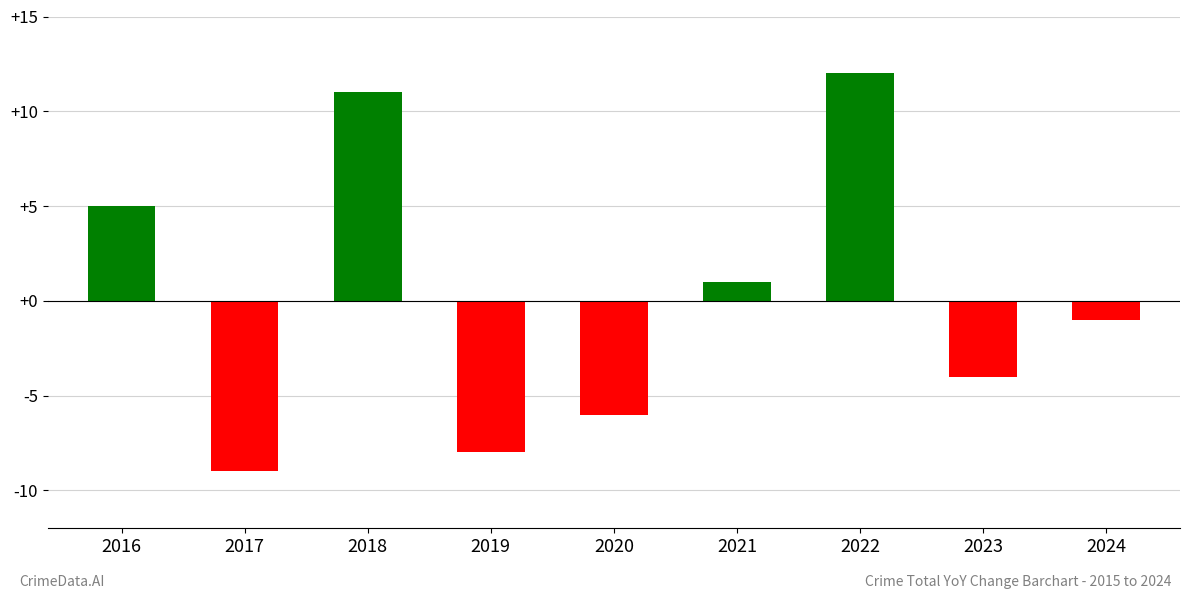

The chart shows a value of 11 at 2018. True or false?

True